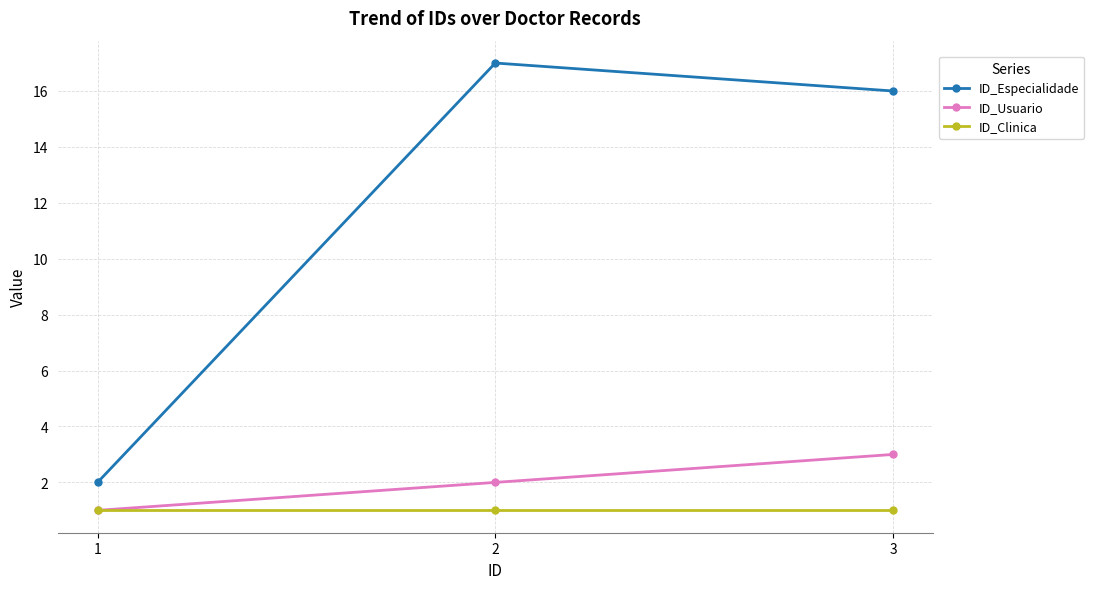

Reading left to right, transcribe all the data shown in this chart.

ID_Especialidade: 1=2	2=17	3=16
ID_Usuario: 1=1	2=2	3=3
ID_Clinica: 1=1	2=1	3=1